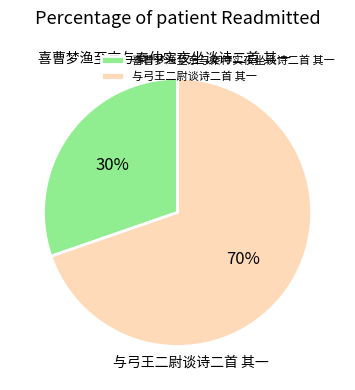

To the nearest percent, what portion does 与弓王二尉谈诗二首 其一 represent?

70%